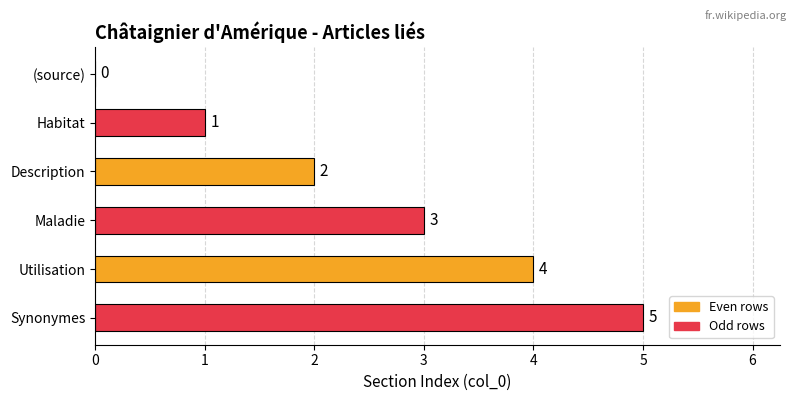

Read the value at Utilisation.

4